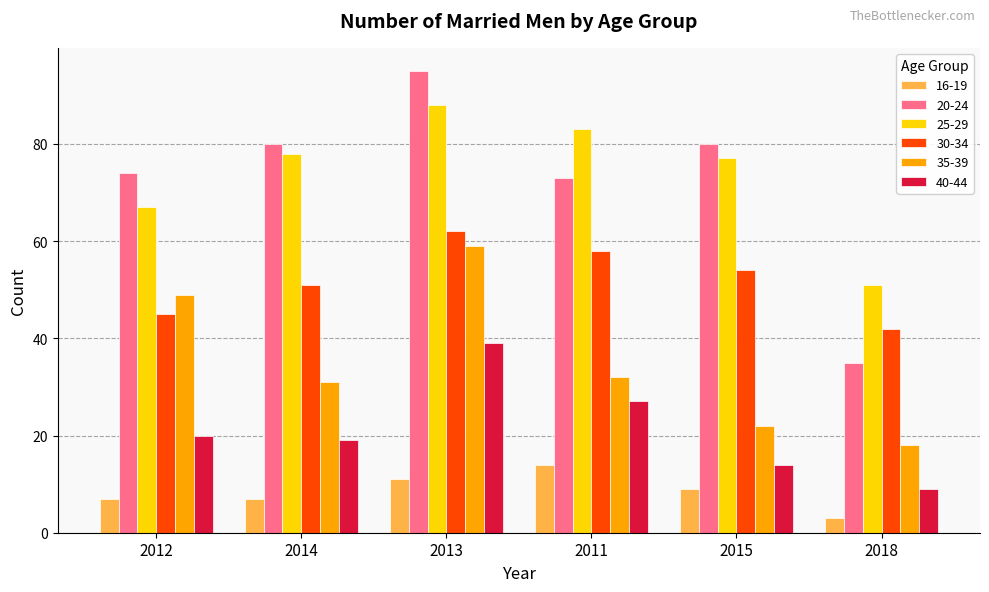

What is the spread (max minus min) of values at 2011?

69